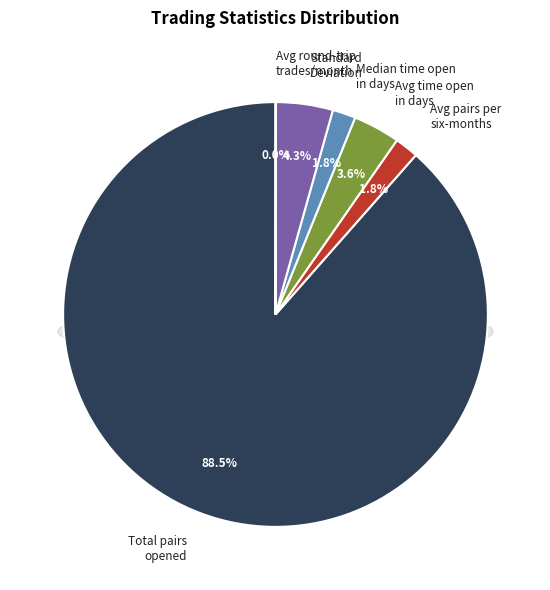

What percentage do Average_number_of_round-trip_trades_per_month and Total_number_of_pairs_opened together represent?

88.5%